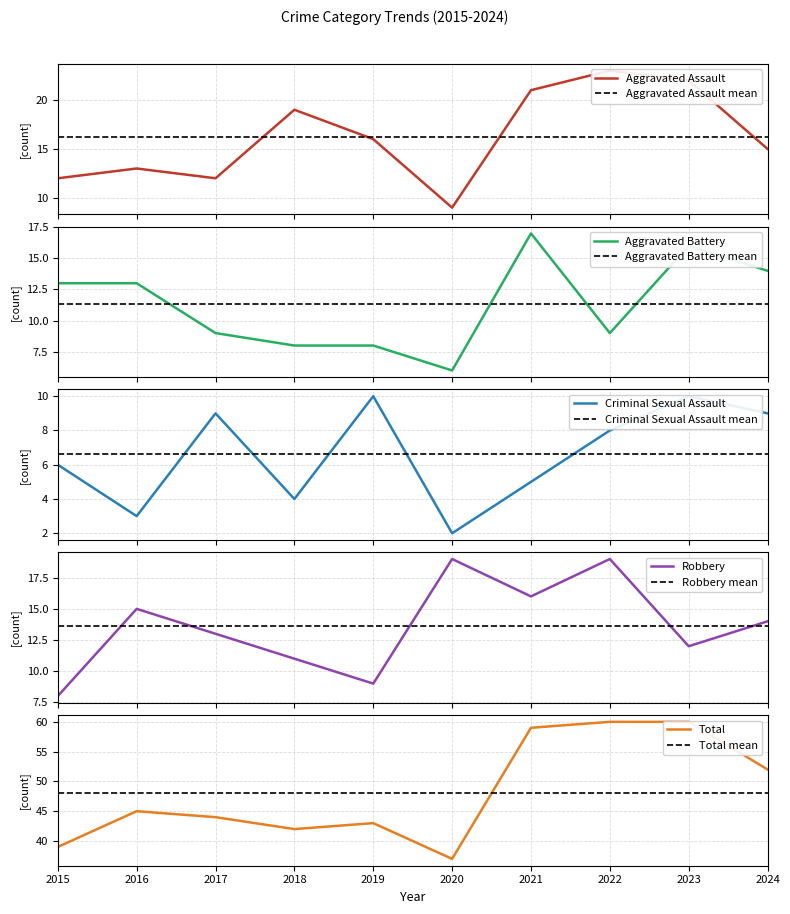

True or false: Robbery has more than 1 interior local peaks.

True